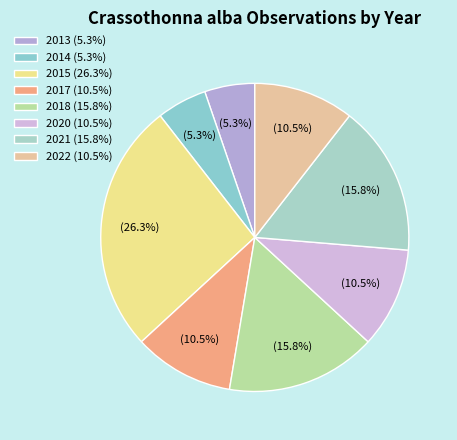

Which slice is the largest?

2015